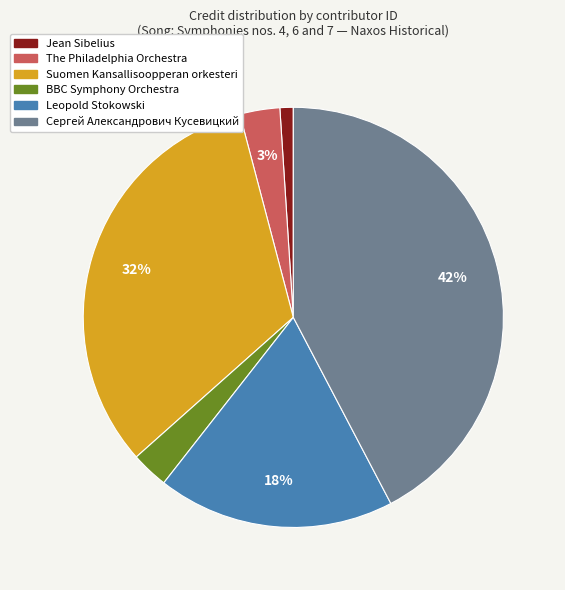

To the nearest percent, what is the difference between the largest and smallest slice percentages?

41%